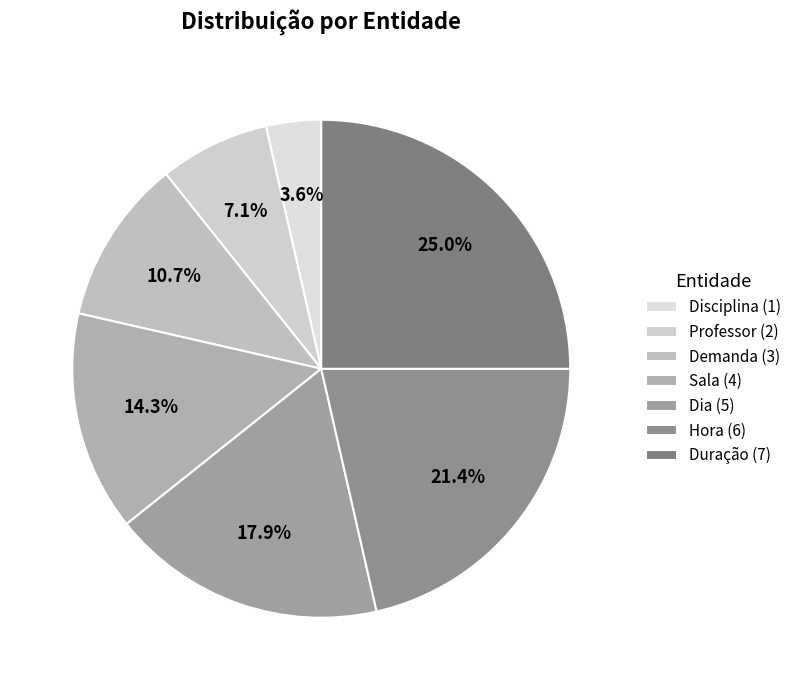

What is the largest slice in the pie chart?

Duração